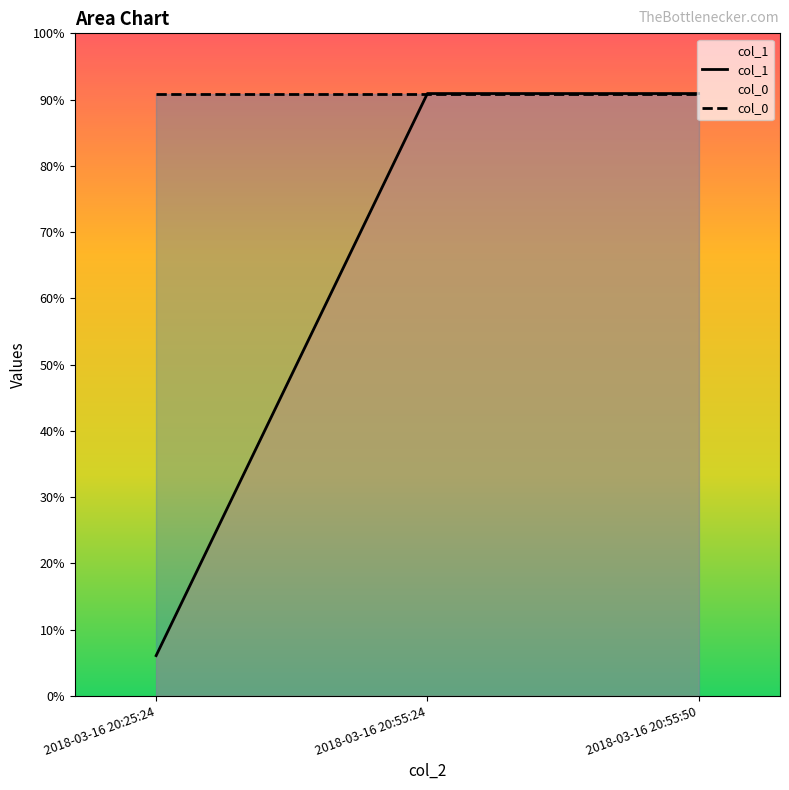

What value does the data have at 2018-03-16 20:55:24, to the nearest 5?

15